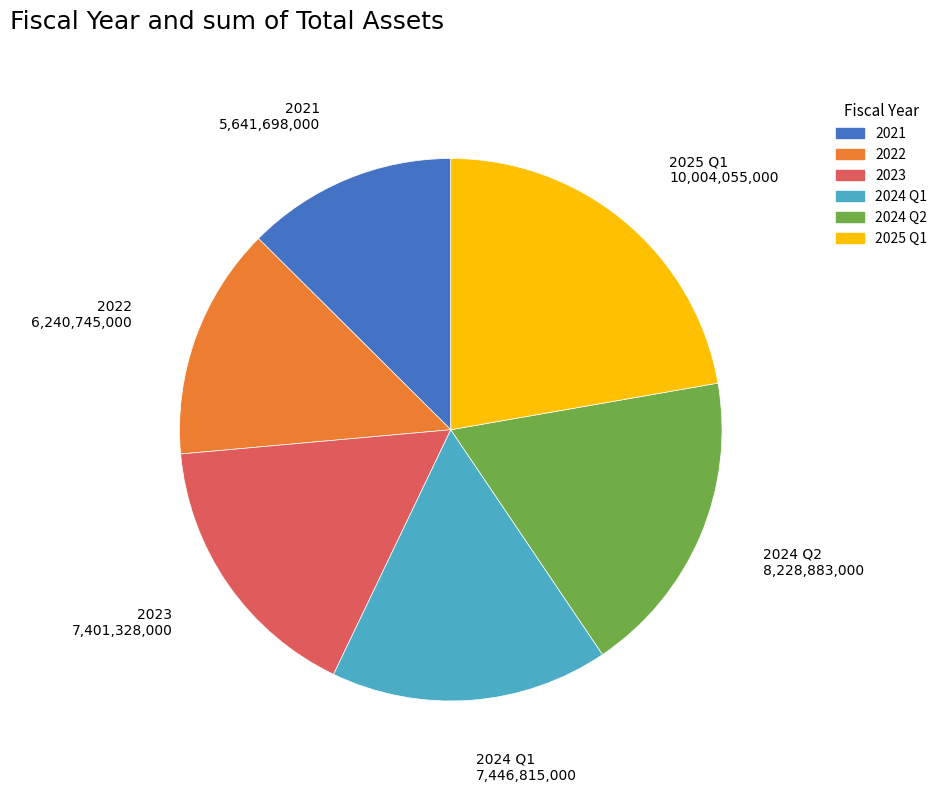

What is the ratio of the value at 2023 to the value at 2021?

1.3